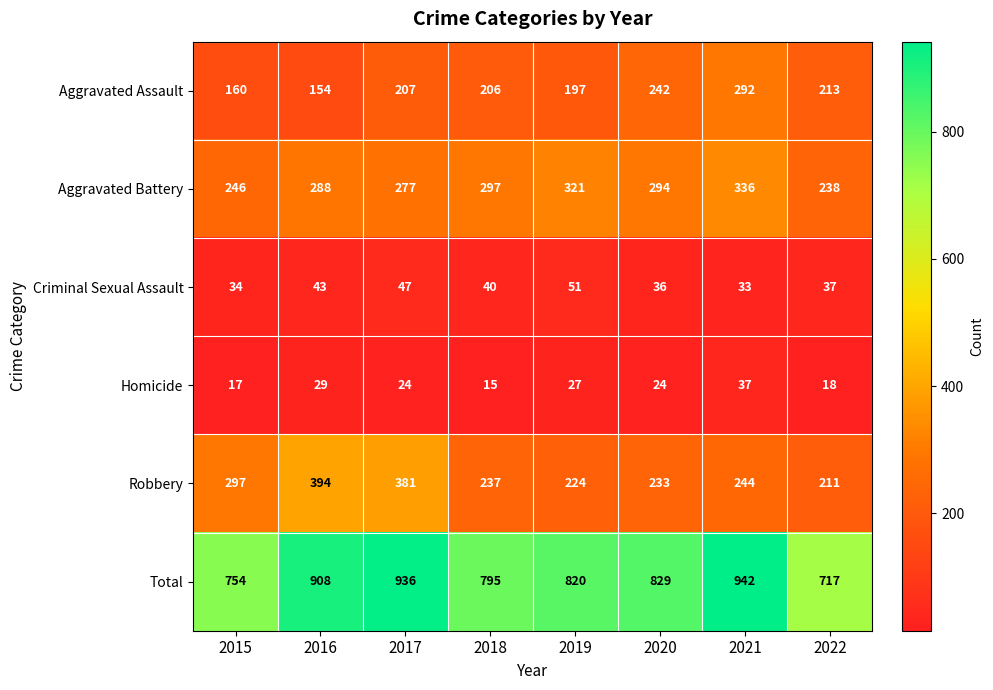

At which label does Robbery reach its minimum?

2022